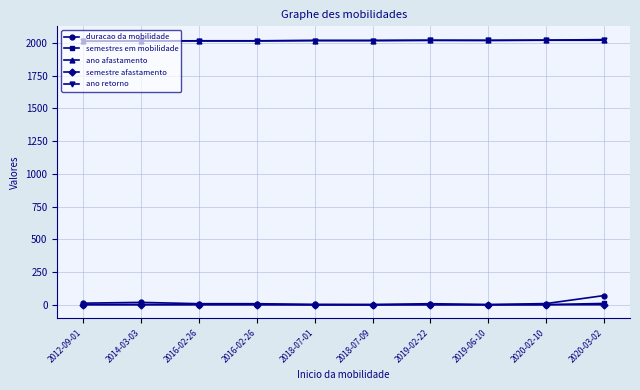

In duracao da mobilidade, how many points are lower than both neighbors (excluding endpoints)?

2